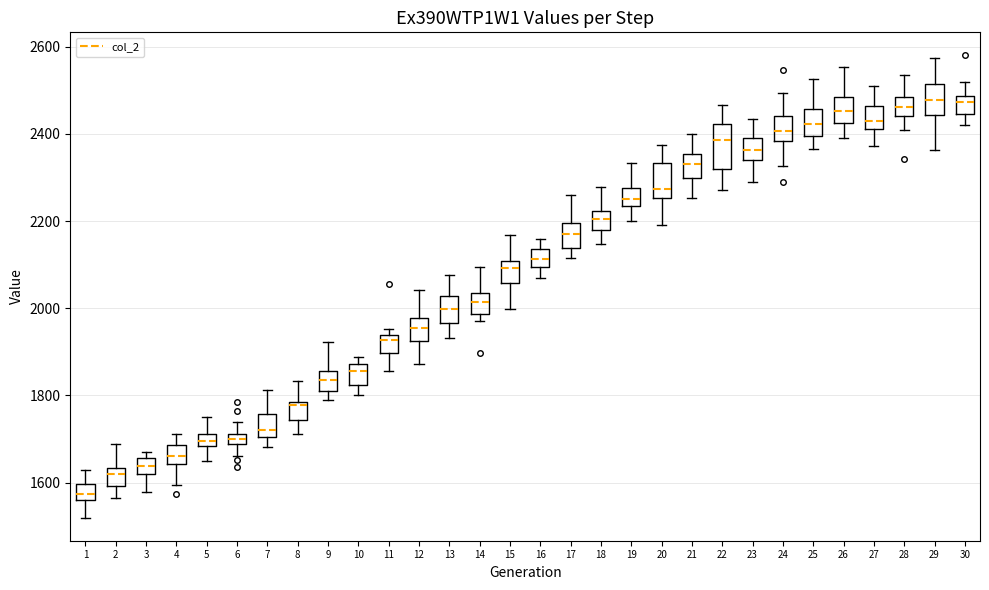

Where does the upper whisker of the box at x = 1 end on the y-axis? The values are not printed on the chart, so give them approximately, as read against the axis.

1620